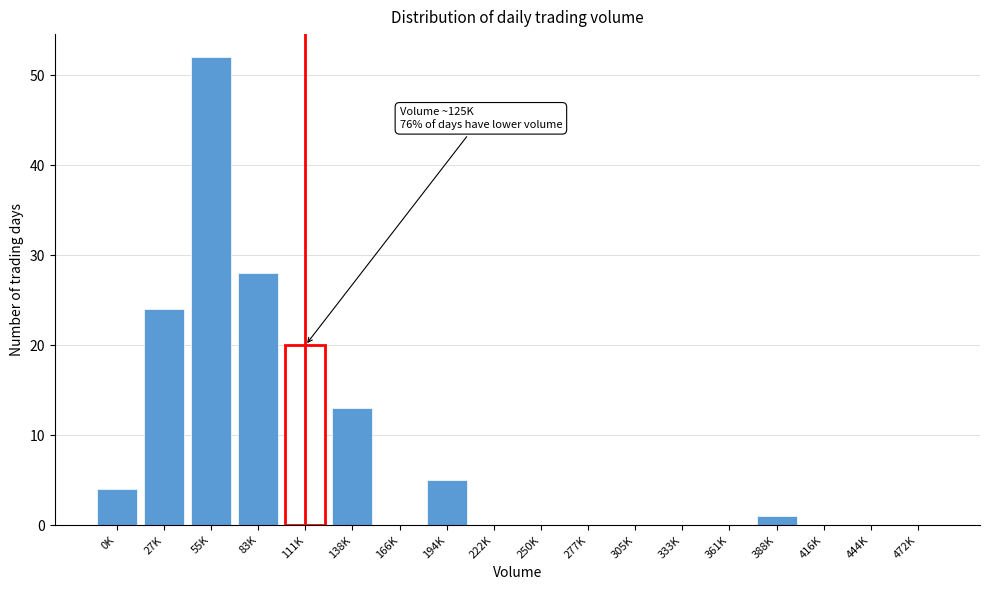

Reading right to left, what are all the values shown in this chart?

472K=0	444K=0	416K=0	388K=1	361K=0	333K=0	305K=0	277K=0	250K=0	222K=0	194K=5	166K=0	138K=13	111K=20	83K=28	55K=52	27K=24	0K=4